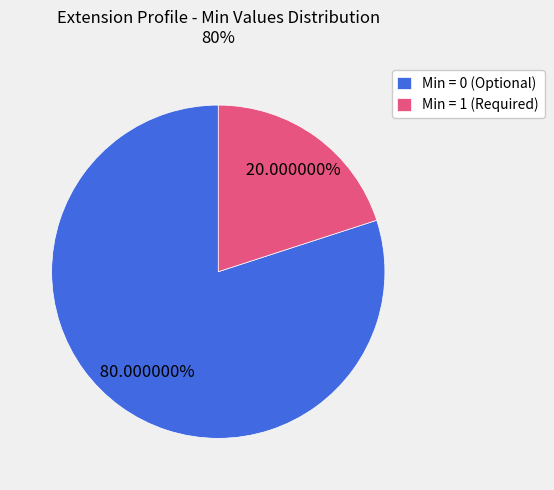

How many segments does this pie chart have?

2